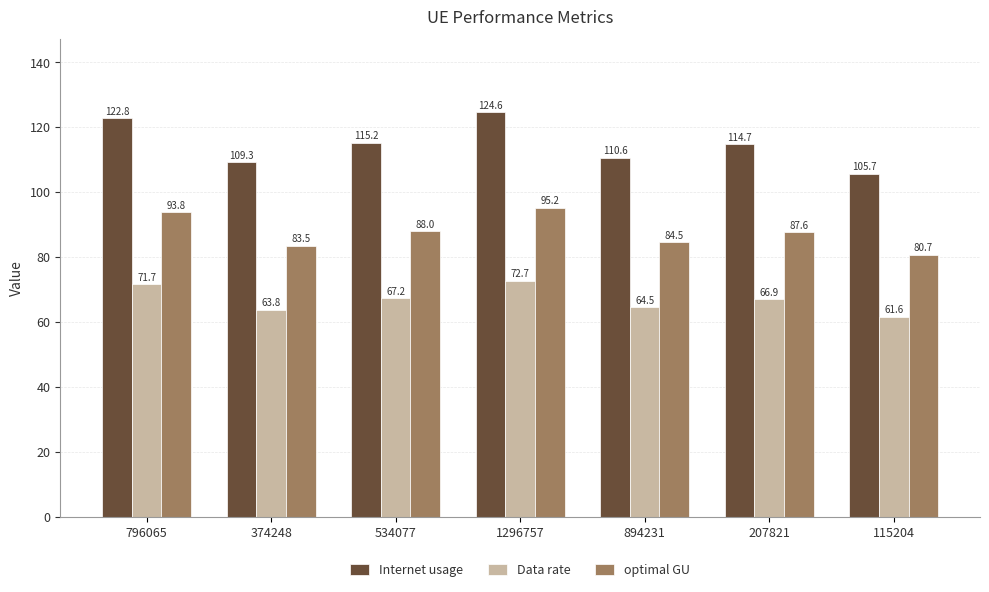

What are all the series names shown in the legend?

Internet usage, Data rate, optimal GU